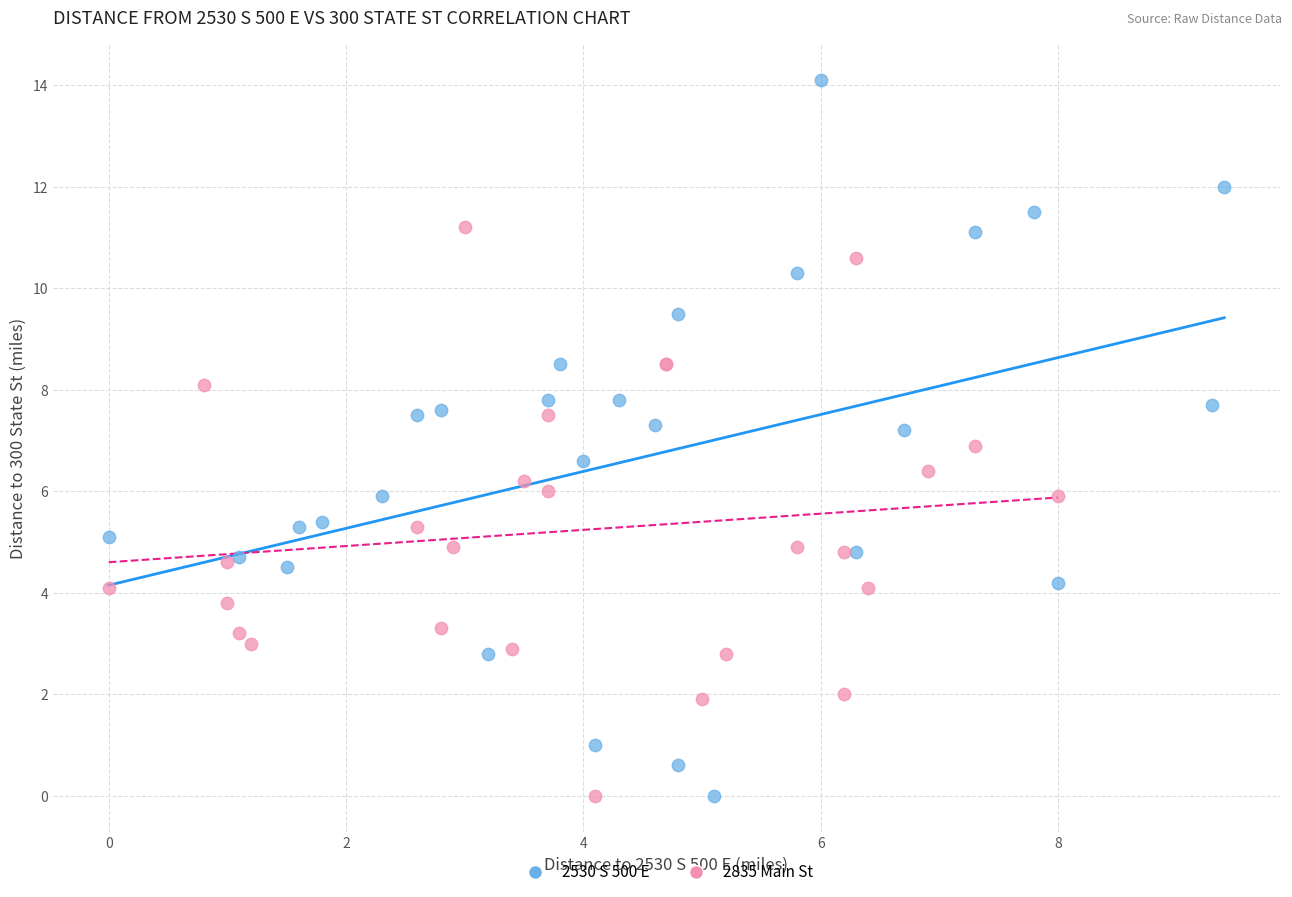

Which series has the largest Y range (max minus min)?

2530 S 500 E